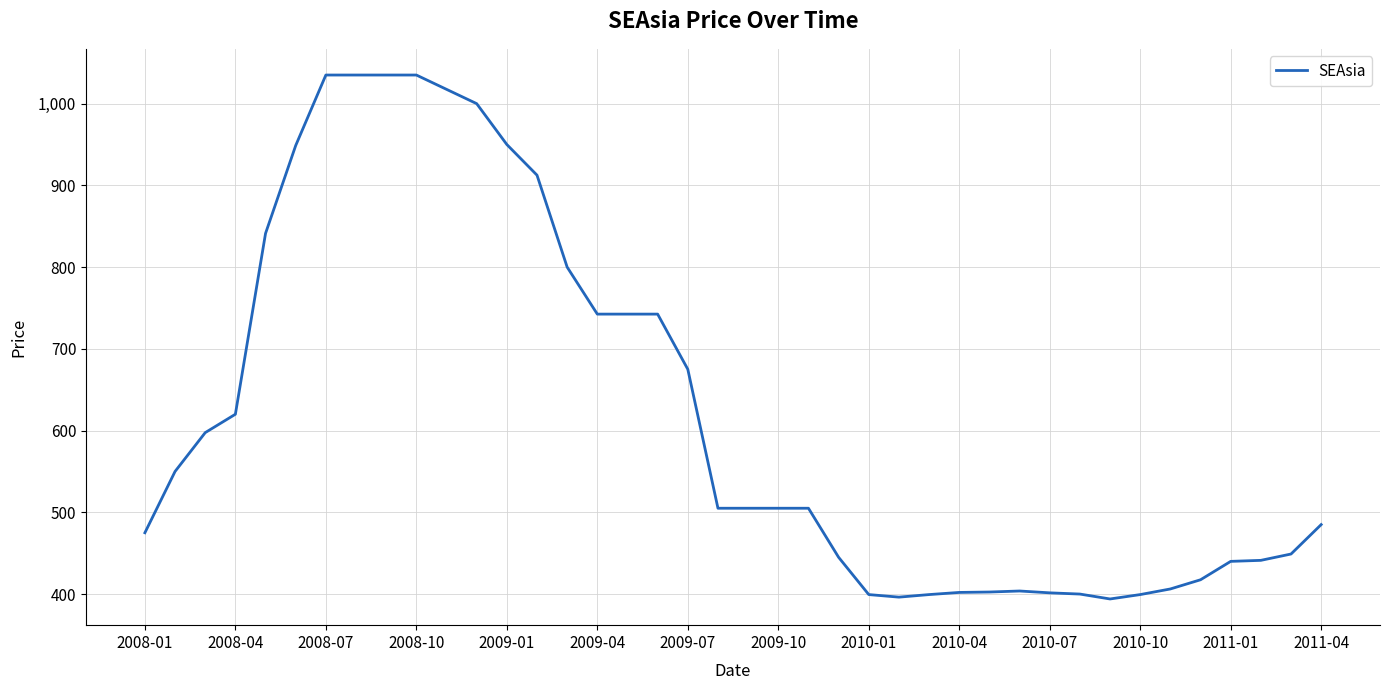

What is the smallest value displayed?

394.0